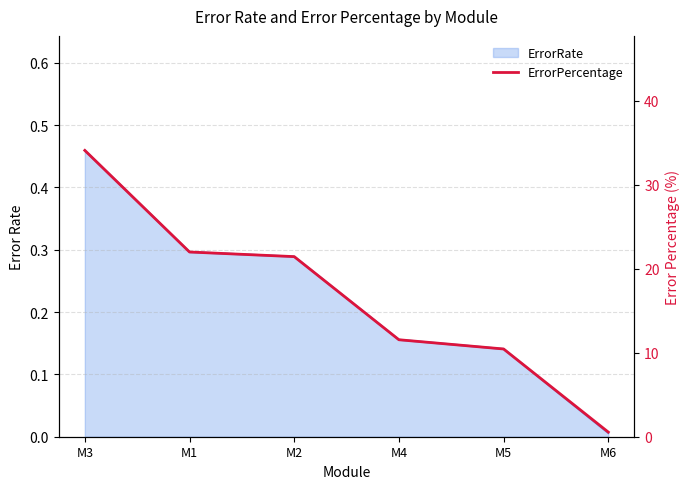

What position from the right is M1?

5